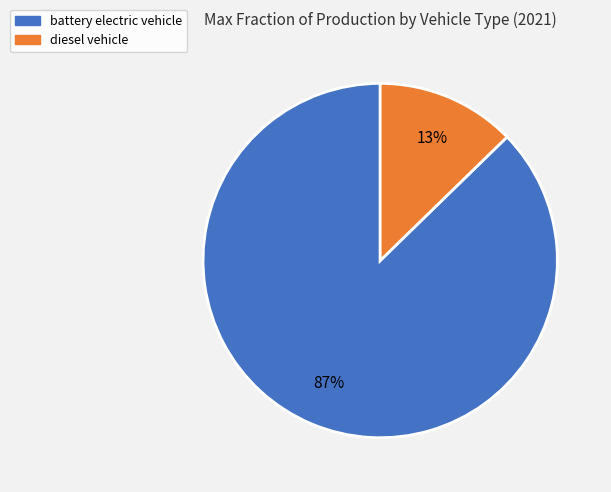

Which category has the biggest portion of the pie?

battery electric vehicle